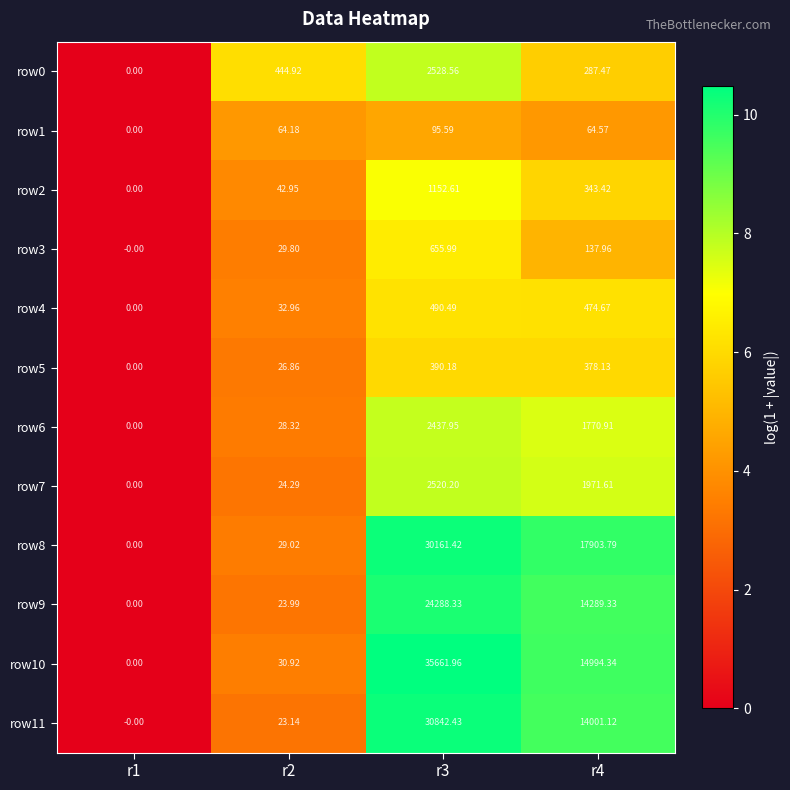

Is the value of row0 at r3 greater than the value of row1 at r4?

Yes